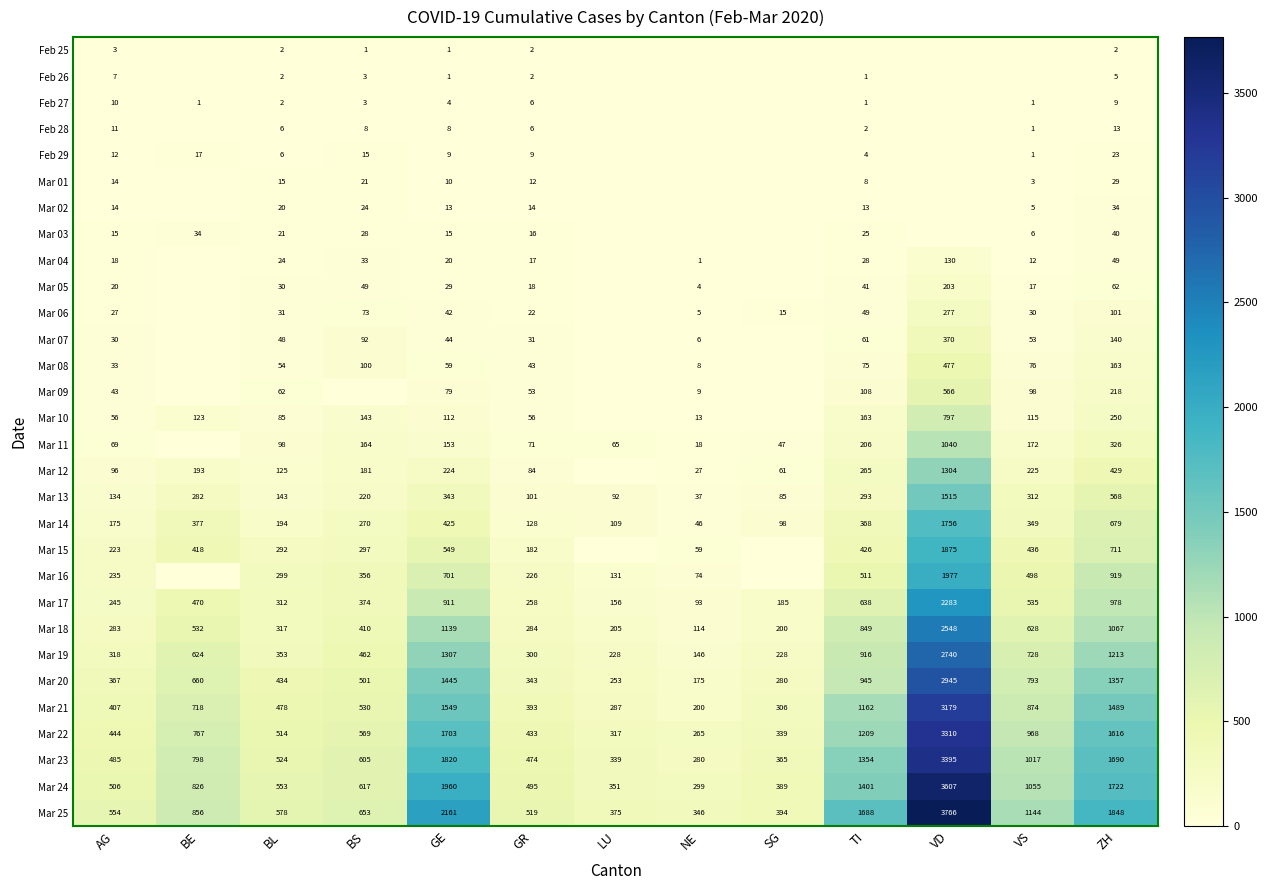

Is the value of Mar 04 at ZH greater than the value of Mar 20 at ZH?

No